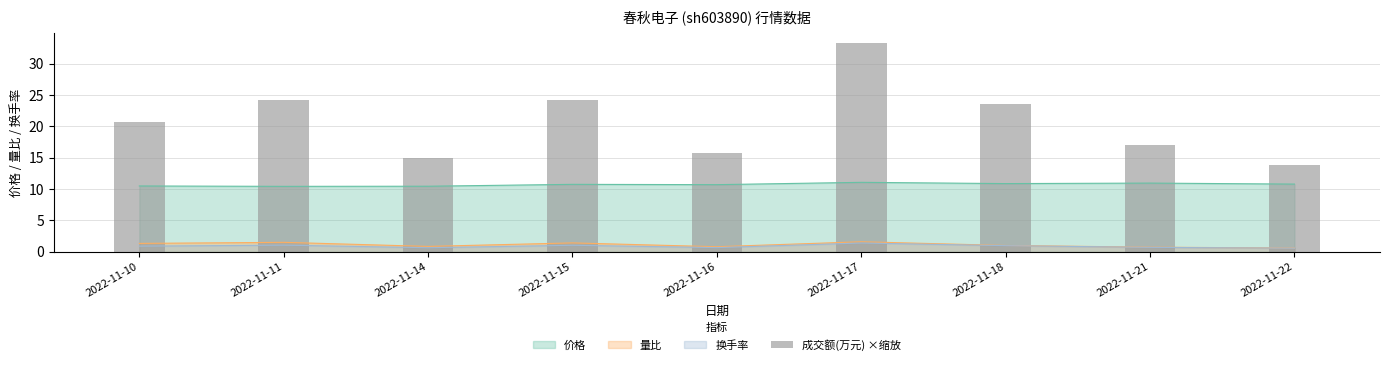

True or false: the data shows 24.1 at 2022-11-15.

True